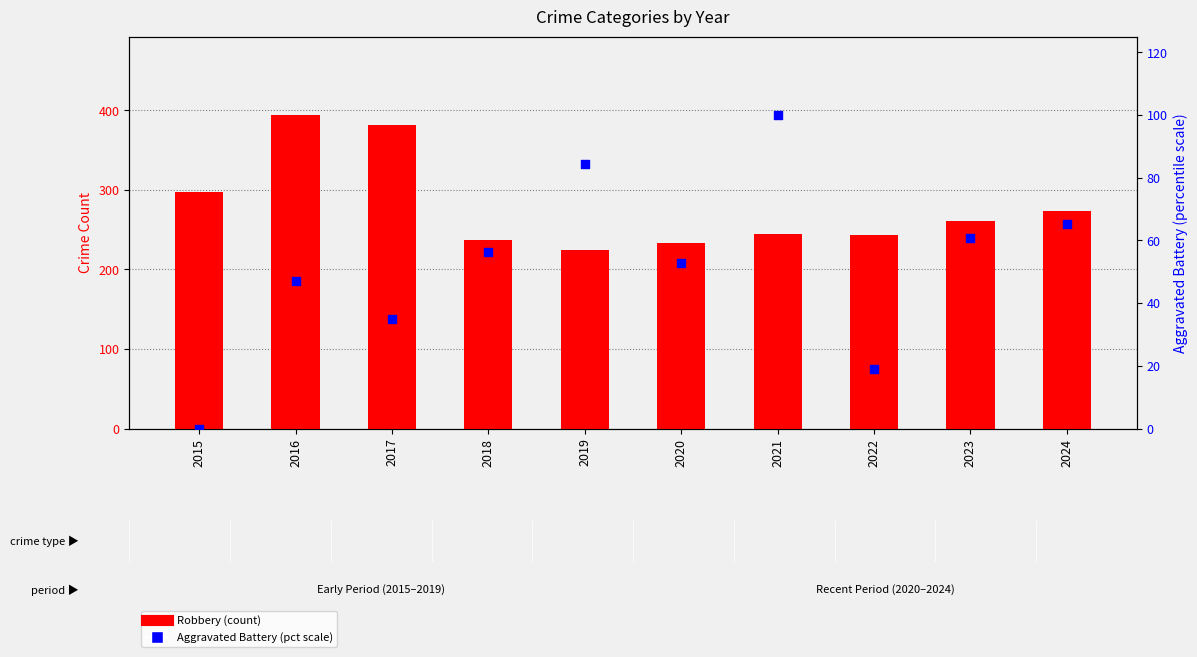

At how many categories does at least one series exceed 151?

10